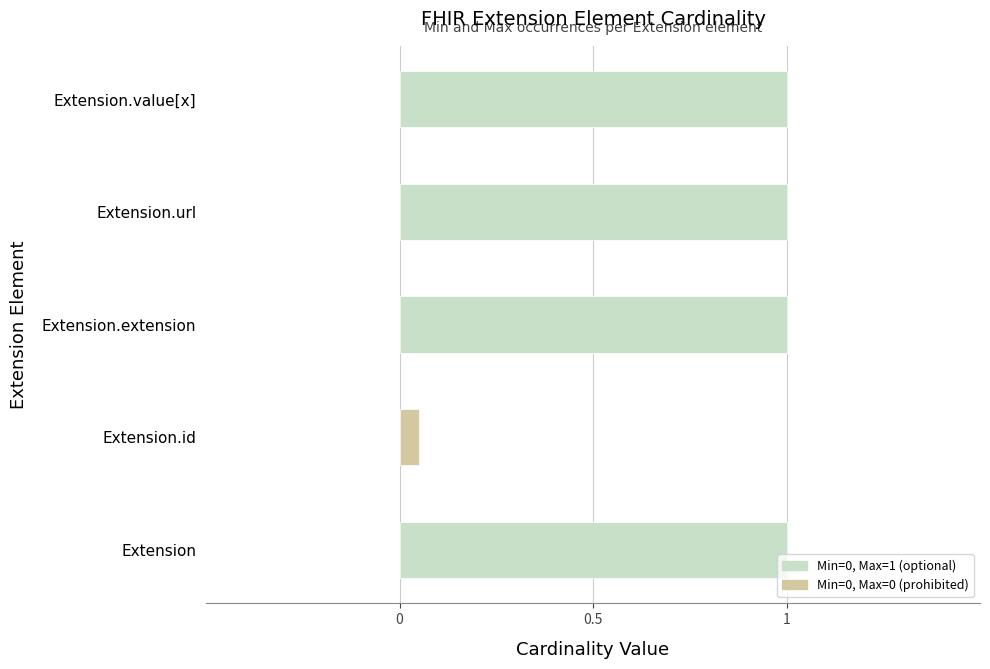

What is the label of the 1st bar from the left?

Extension